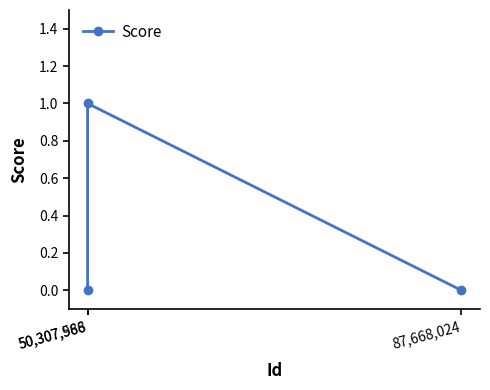

What is the sum of all values?

1